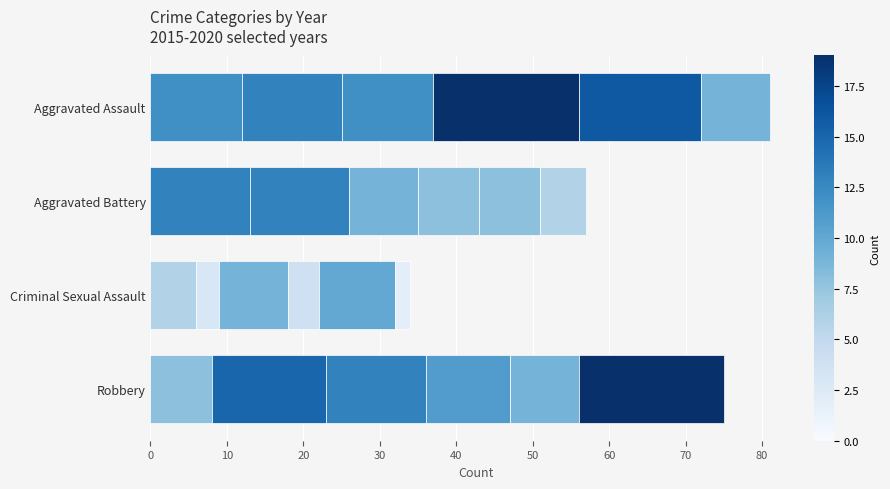

Reading left to right, extract all data points from this chart.

2015: Aggravated Assault=12	Aggravated Battery=13	Criminal Sexual Assault=6	Robbery=8
2016: Aggravated Assault=13	Aggravated Battery=13	Criminal Sexual Assault=3	Robbery=15
2017: Aggravated Assault=12	Aggravated Battery=9	Criminal Sexual Assault=9	Robbery=13
2018: Aggravated Assault=19	Aggravated Battery=8	Criminal Sexual Assault=4	Robbery=11
2019: Aggravated Assault=16	Aggravated Battery=8	Criminal Sexual Assault=10	Robbery=9
2020: Aggravated Assault=9	Aggravated Battery=6	Criminal Sexual Assault=2	Robbery=19